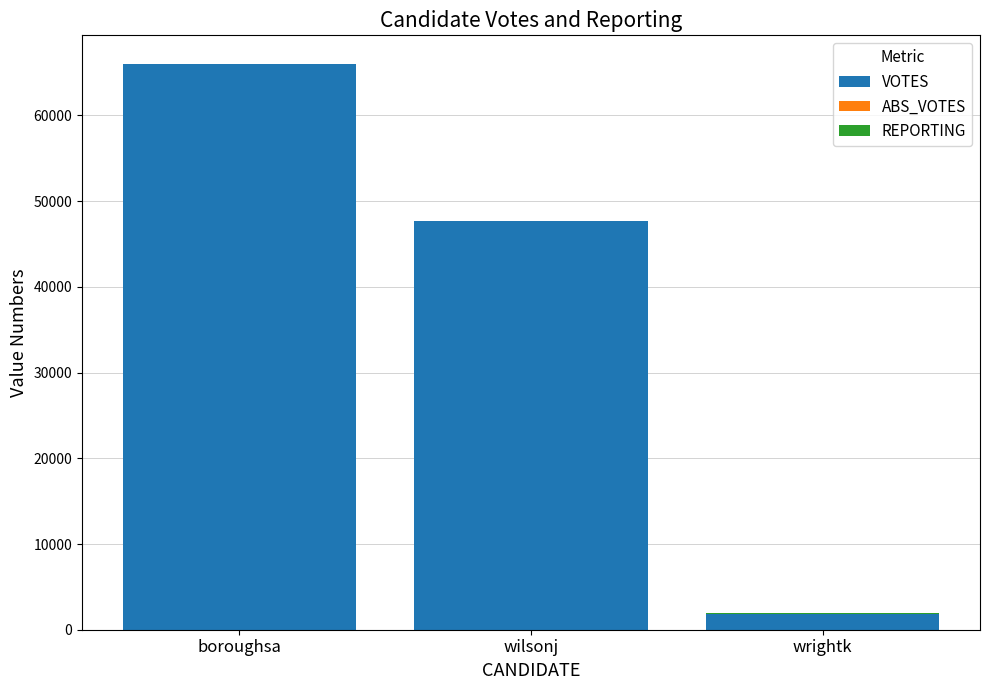

Which category has the highest value in the VOTES series?

boroughsa